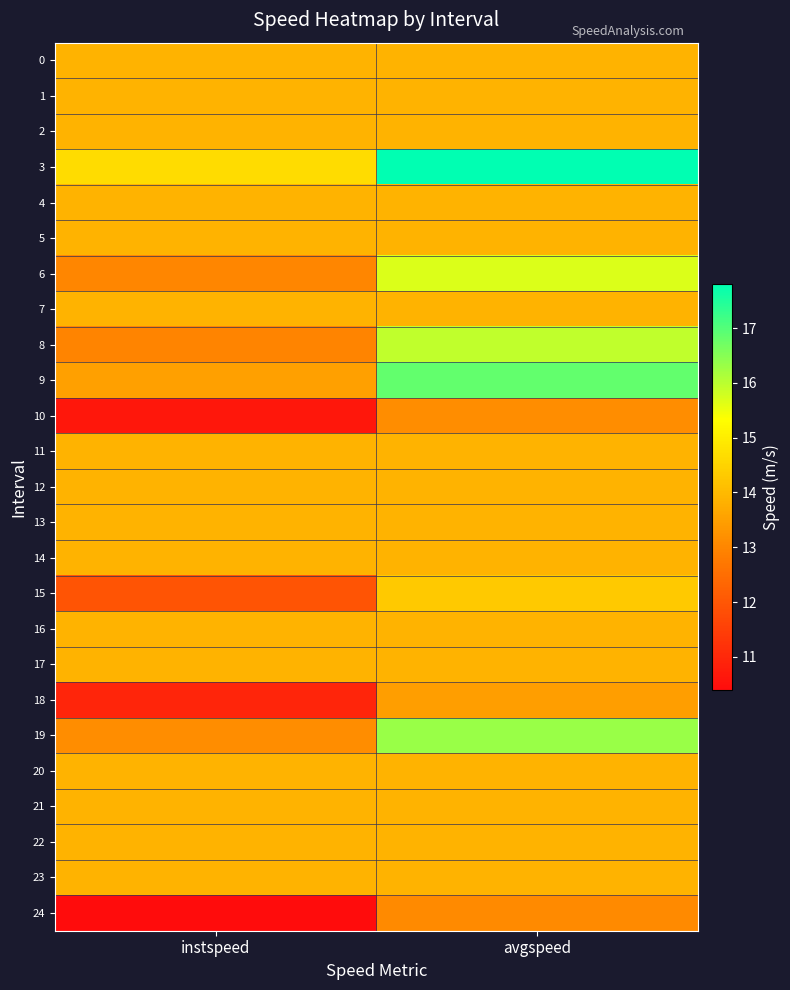

What is the total value across all series at avgspeed?

358.8